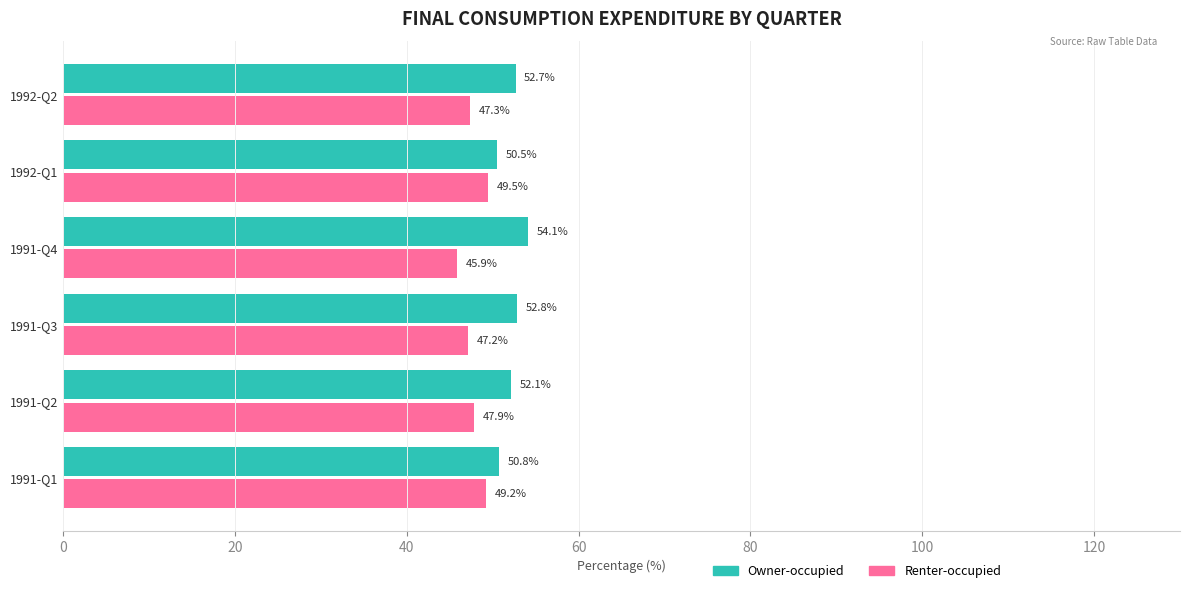

What is the maximum value for Renter-occupied?

49.5